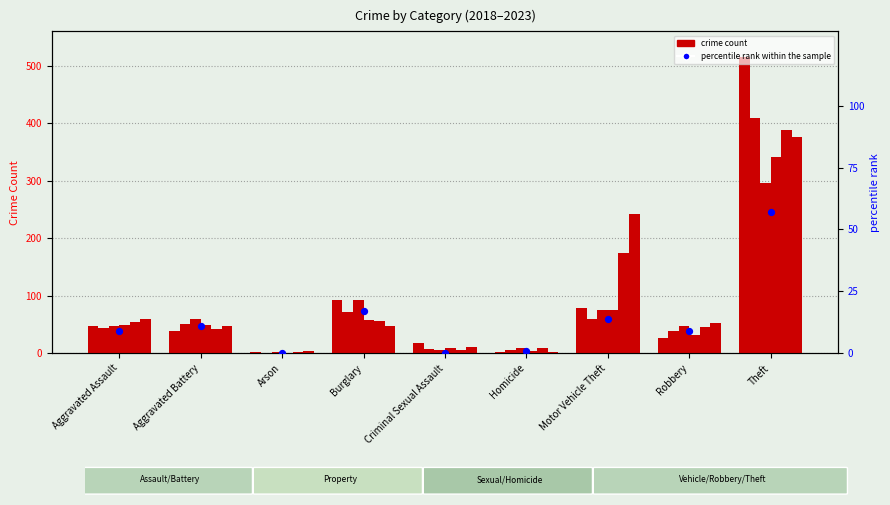

What is the change in value from Aggravated Battery to Arson?

-11